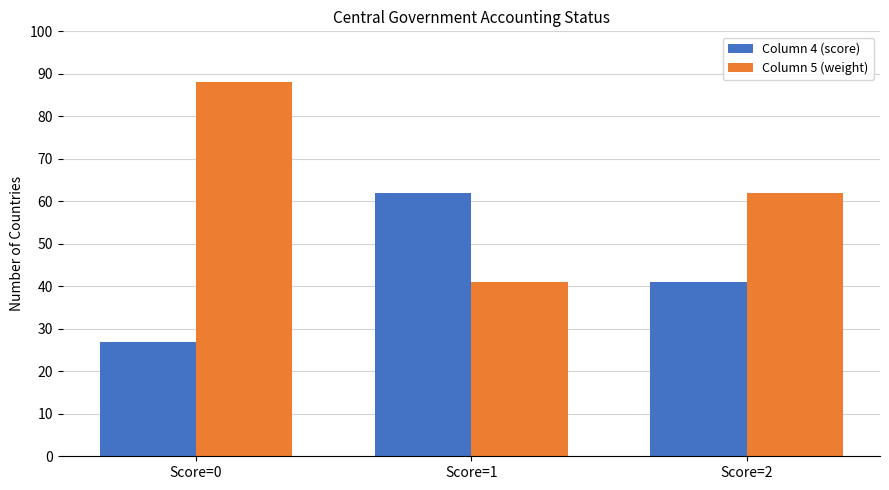

Reading left to right, list all the values displayed in this chart.

Column 4 (score): 27	62	41
Column 5 (weight): 88	41	62